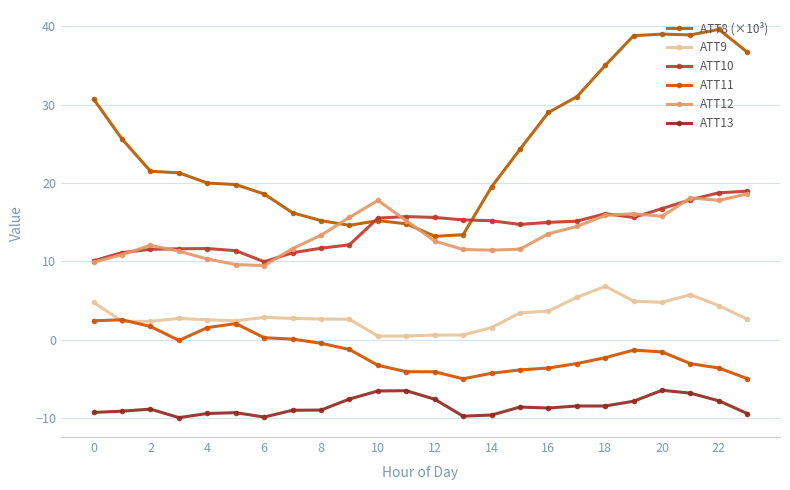

At which label is ATT12 closest to 14?

17